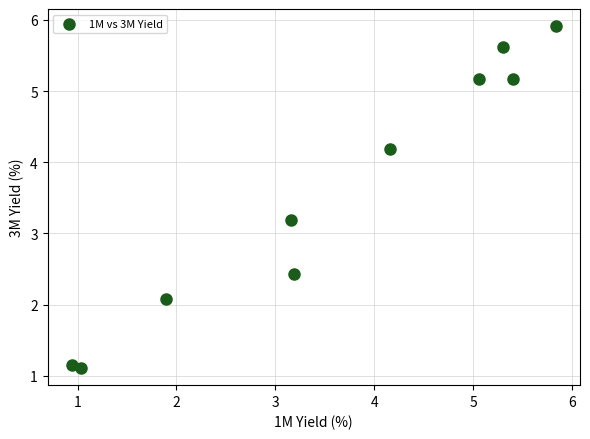

What Y value in the scatter plot is closest to 3?

3.2